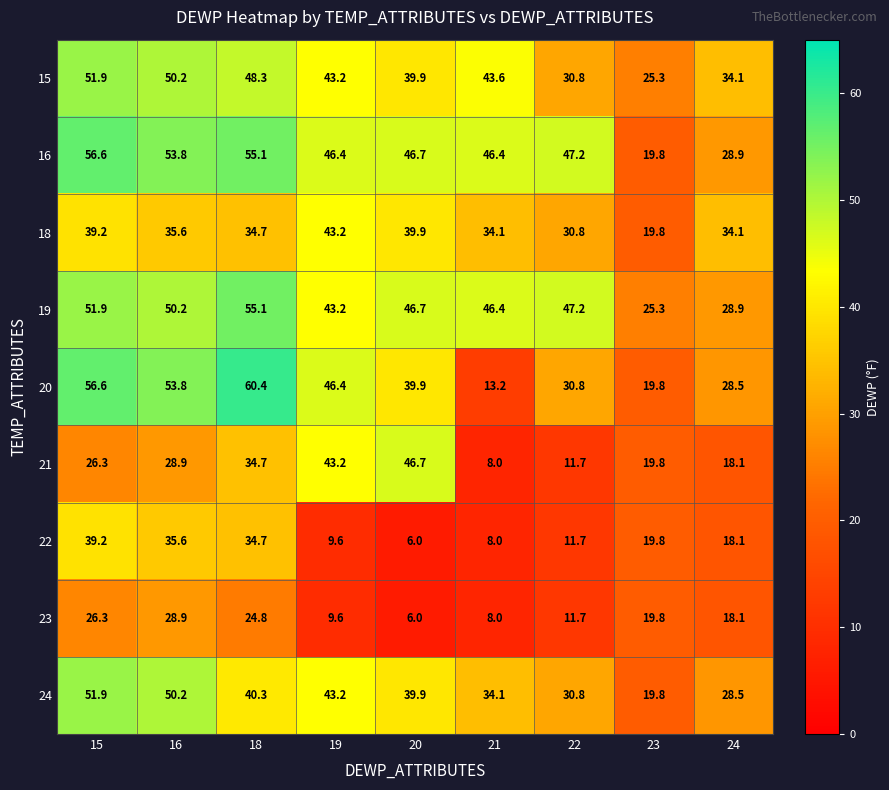

Which series has the largest total across all categories?

16